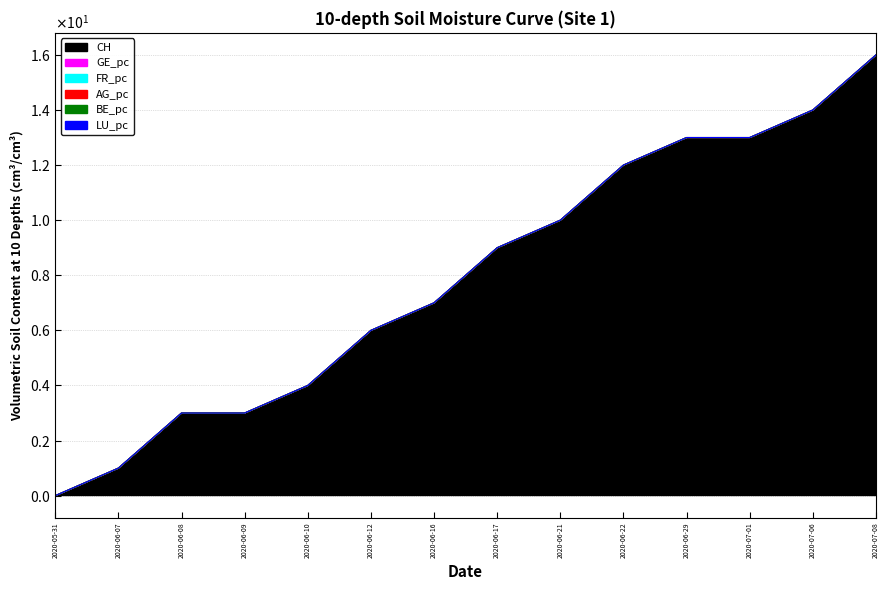

Rank the categories by CH value from highest to lowest.

2020-07-08, 2020-07-06, 2020-06-29, 2020-07-01, 2020-06-22, 2020-06-21, 2020-06-17, 2020-06-16, 2020-06-12, 2020-06-10, 2020-06-08, 2020-06-09, 2020-06-07, 2020-05-31